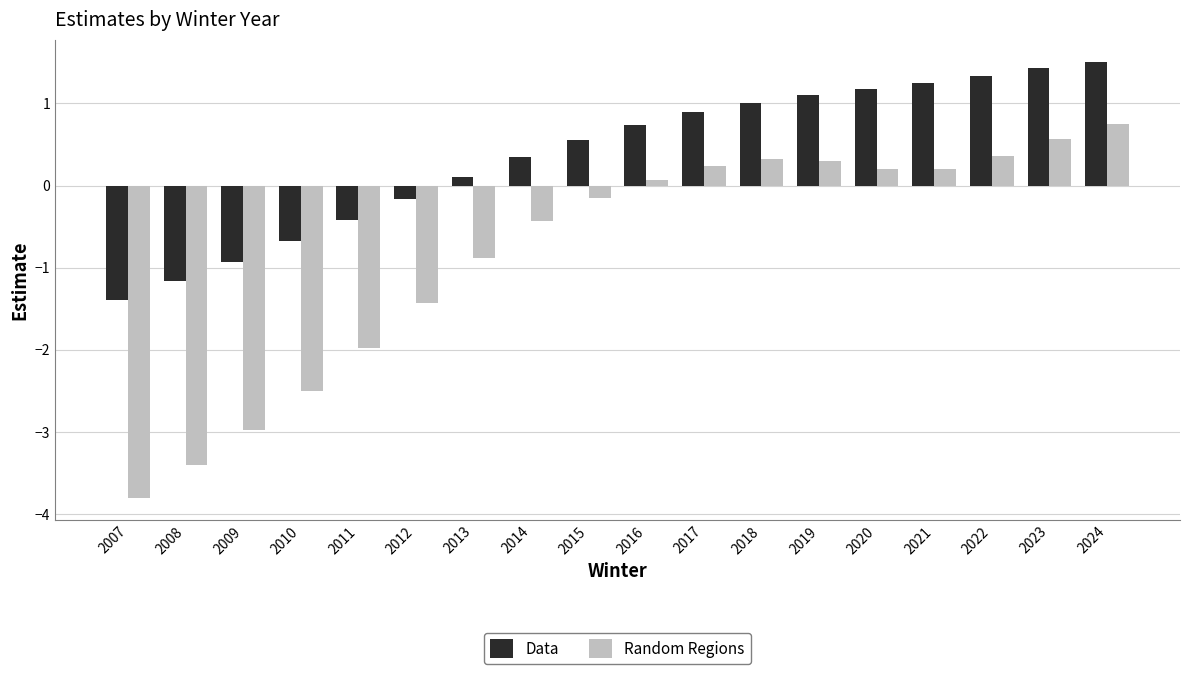

What is the value of the Random Regions bar at the 5th from the left?

-2.0